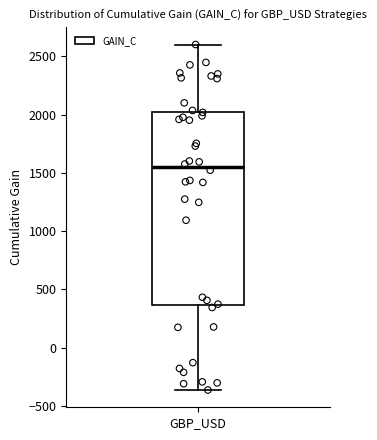

Where is the upper edge of the box for GBP_USD on the y-axis? The values are not printed on the chart, so give them approximately, as read against the axis.

2000